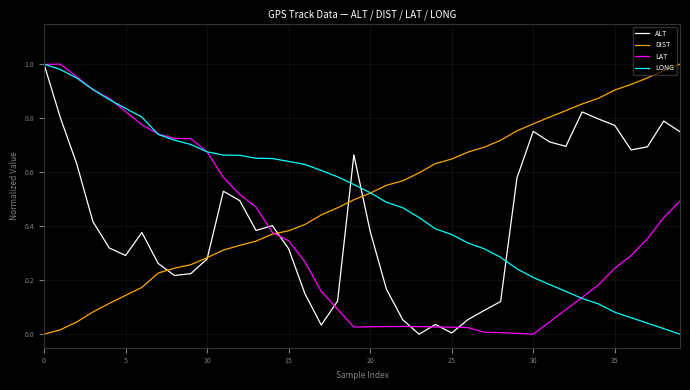

Where do LONG and ALT first cross each other?

18 and 19